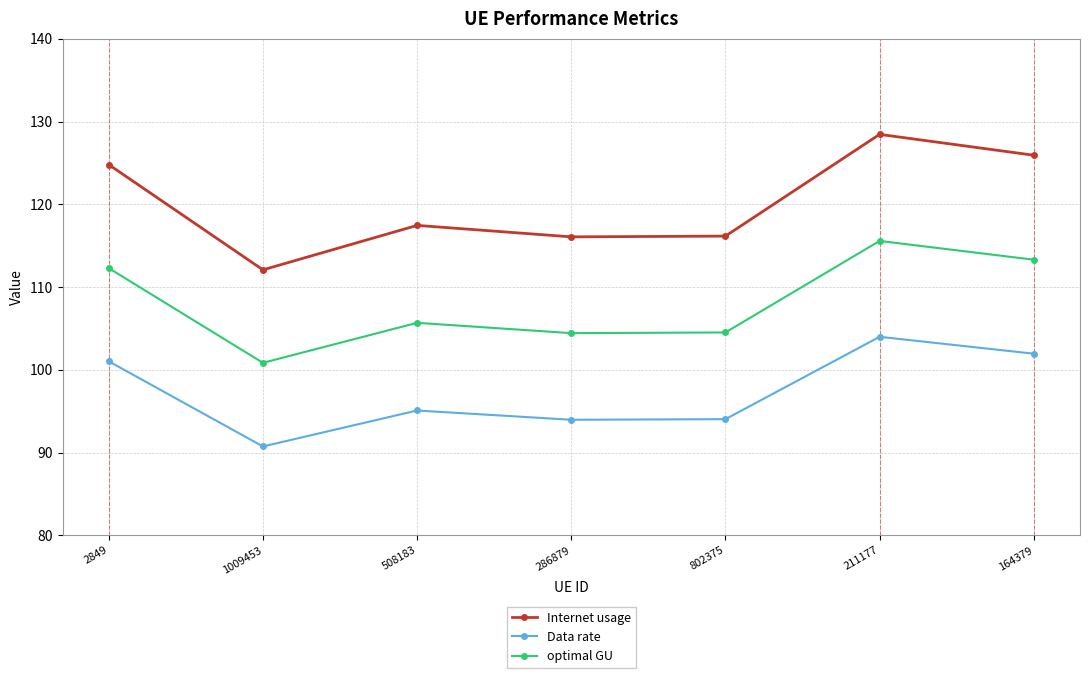

Is it true that optimal GU equals 68.4 at 211177?

False